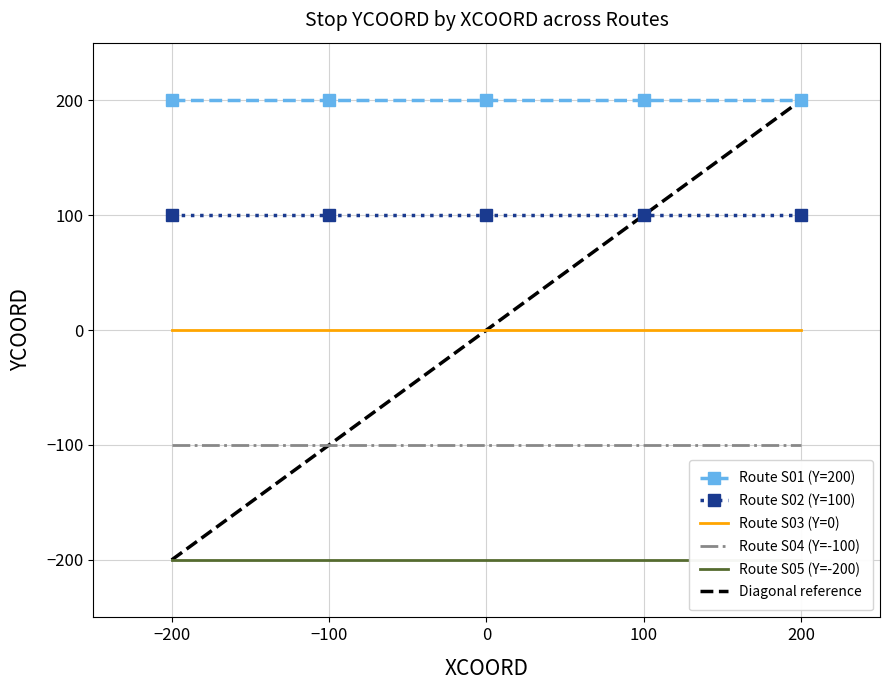

Is the value of Route S01 (Y=200) at −100 greater than the value of Route S03 (Y=0) at −100?

Yes